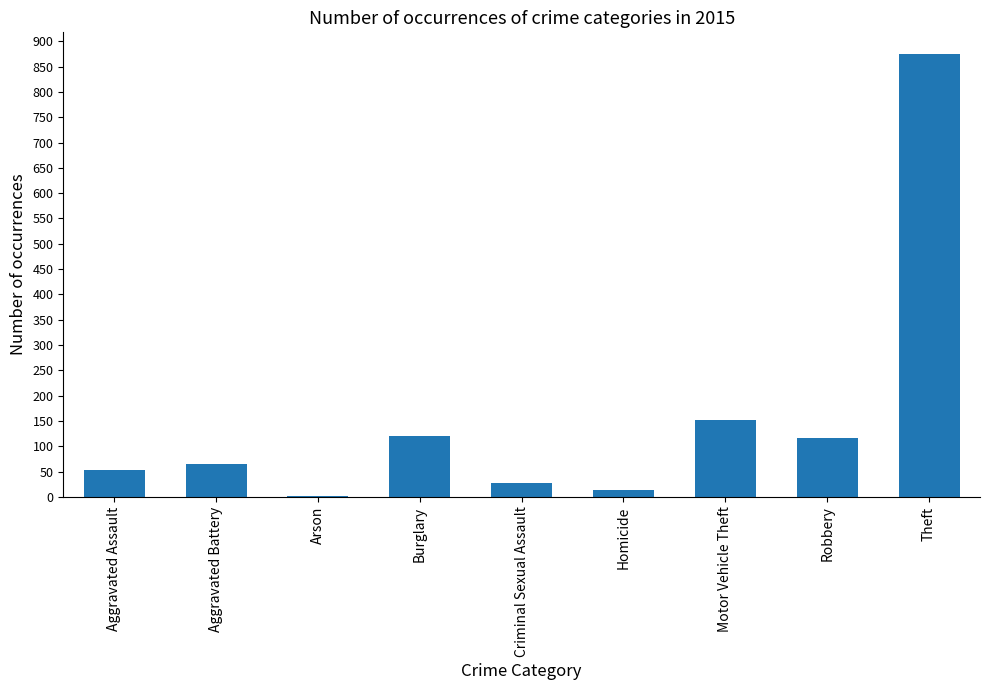

What is the sum of the values at Homicide and Motor Vehicle Theft?

165